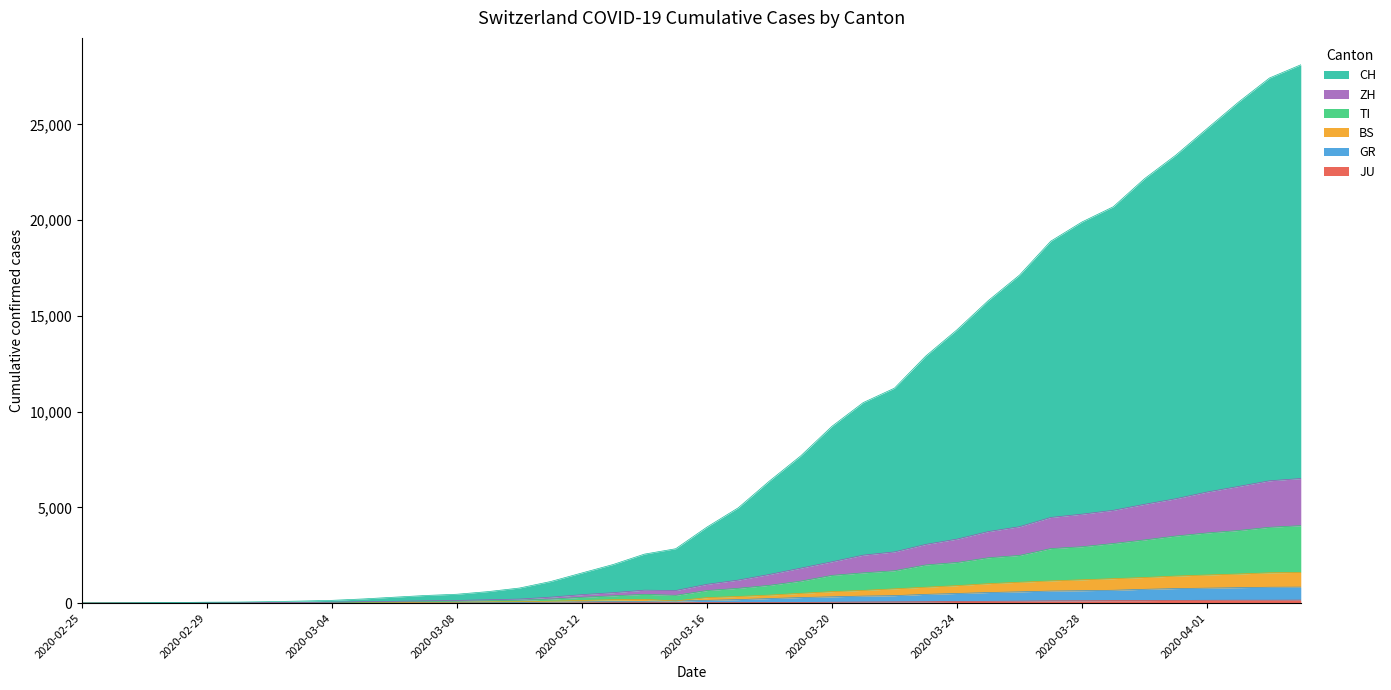

True or false: ZH has more than 2 interior local peaks.

False